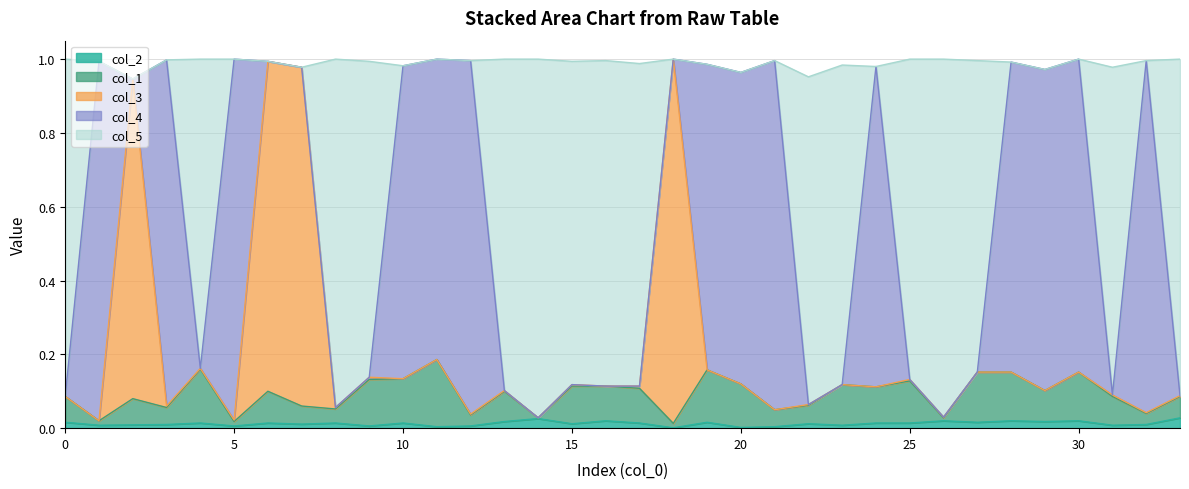

What is the difference between the second highest and second lowest values in the col_1 series?

0.1